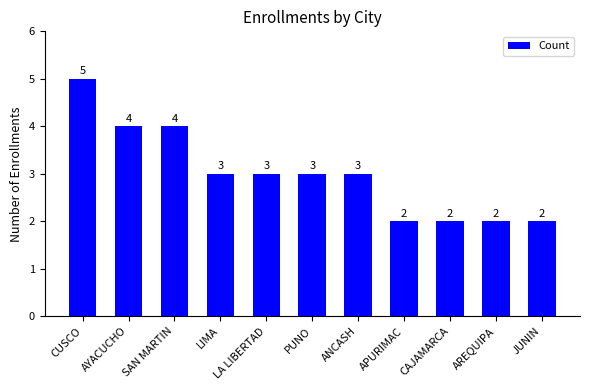

How many values are between 2 and 4?

10